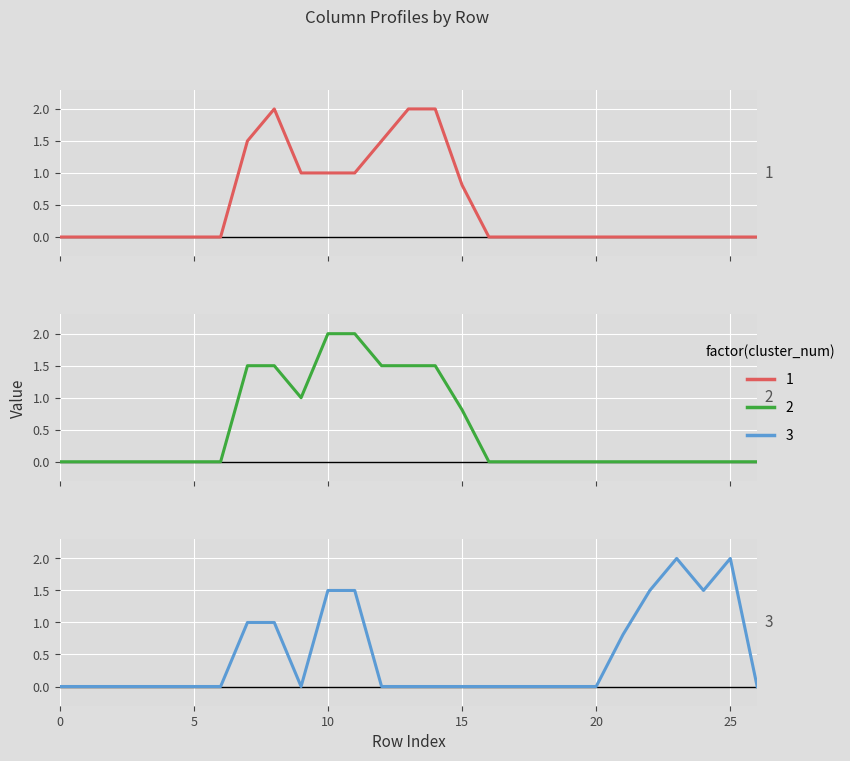

How many lines are shown in the chart?

3